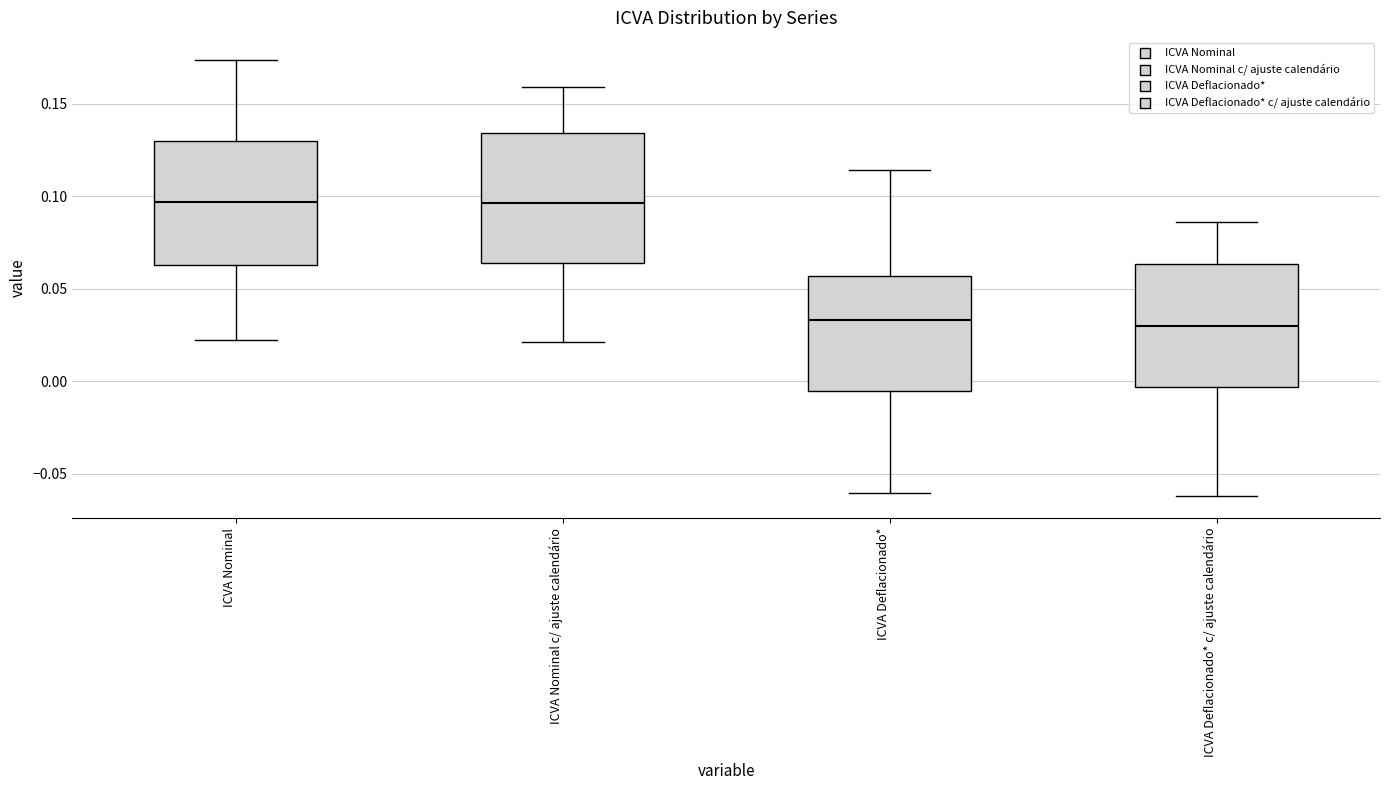

Where does the lower whisker of the box for ICVA Deflacionado* c/ ajuste calendário end on the y-axis? The values are not printed on the chart, so give them approximately, as read against the axis.

-0.060